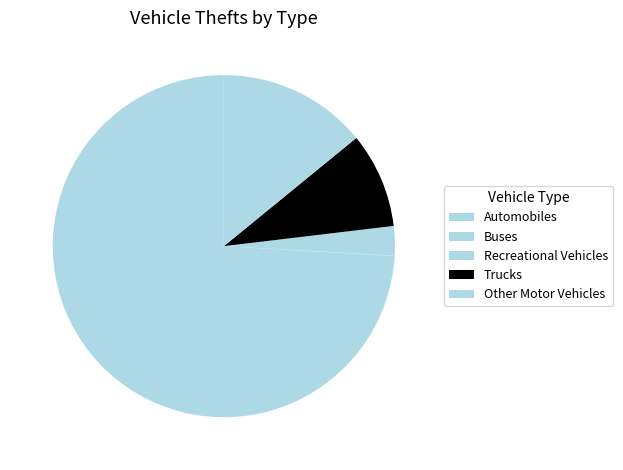

Combined, do Trucks and Other Motor Vehicles account for over 50%?

No